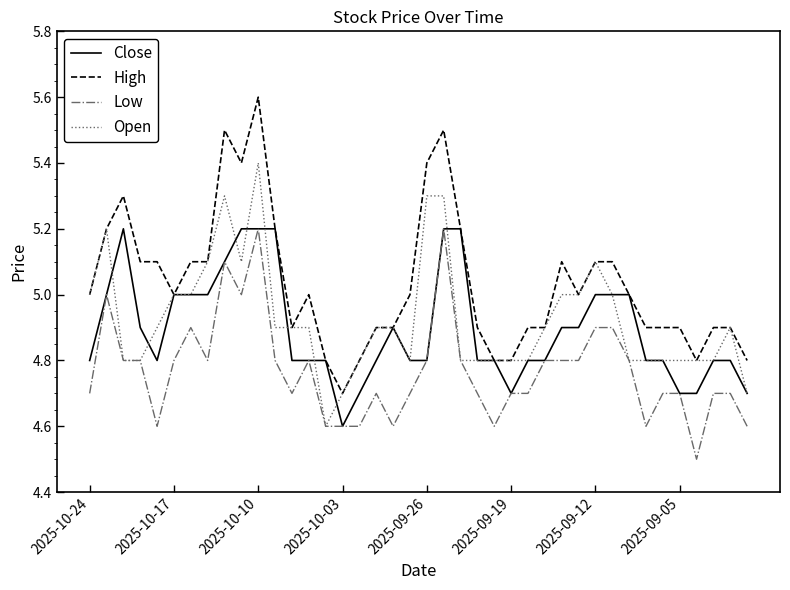

What are all the series names shown in the legend?

Close, High, Low, Open